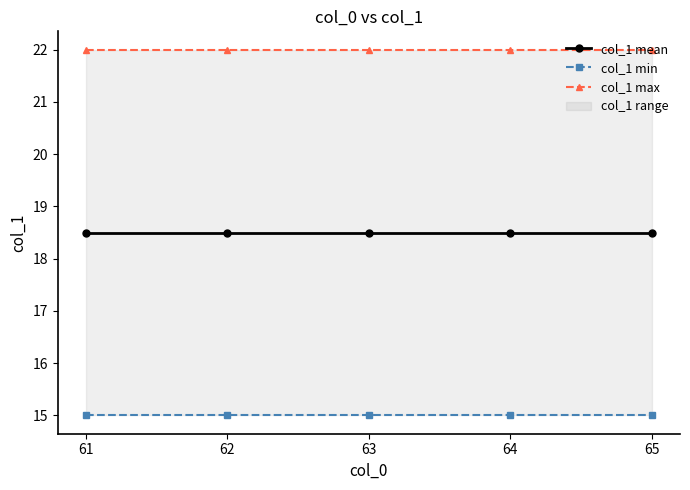

At which label is col_1 mean closest to 18?

61